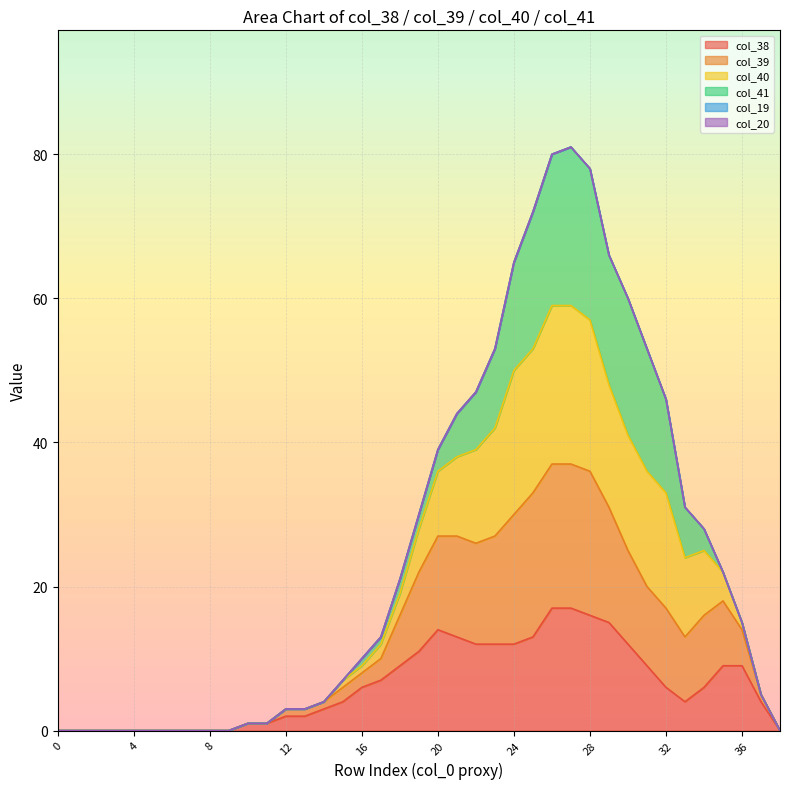

True or false: col_38 and col_39 intersect in this chart.

False